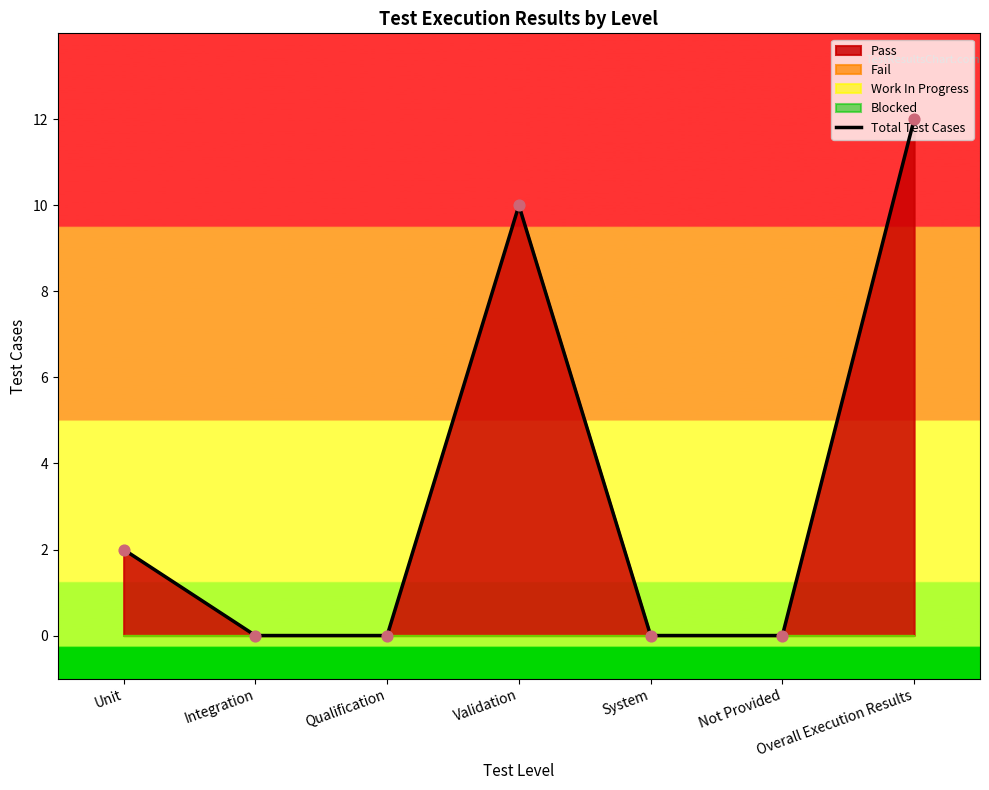

Between Integration and Not Provided, which is larger?

Integration